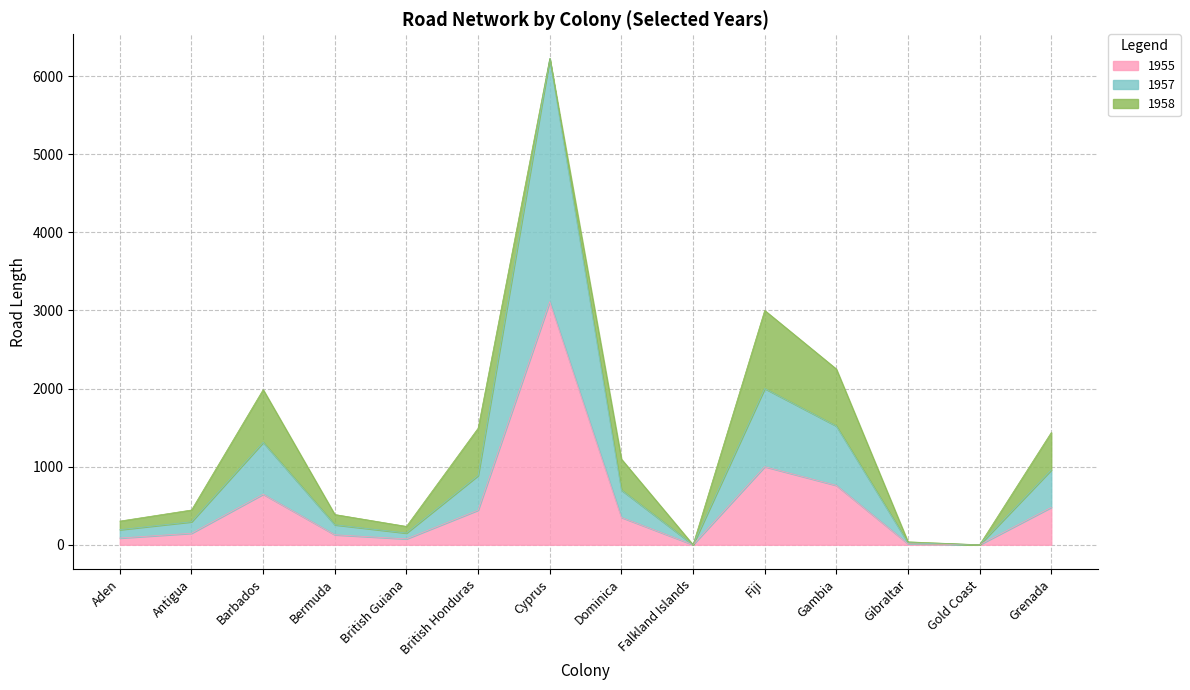

What is the highest value of the 1955 series?

3112.0